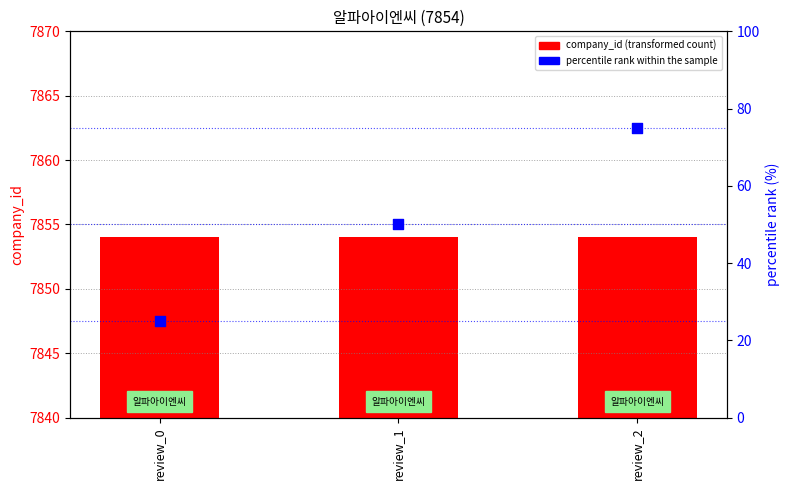

What are all the series names shown in the legend?

company_id, percentile rank within the sample